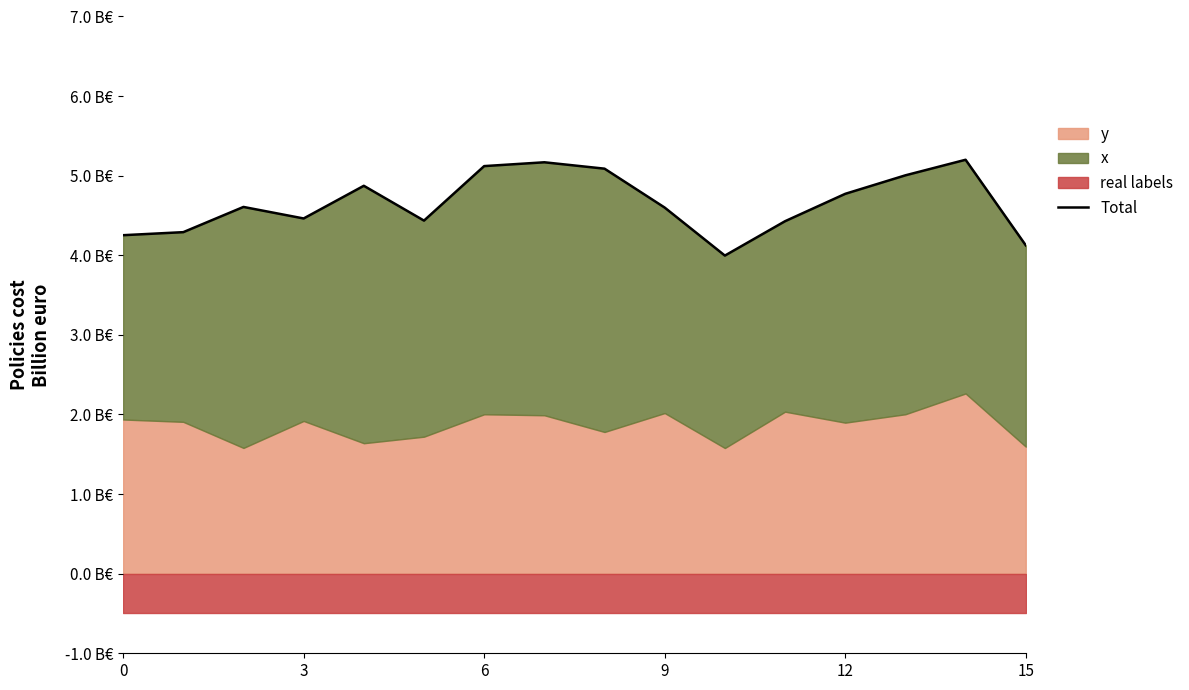

What is the label of the 3rd point from the right?

13